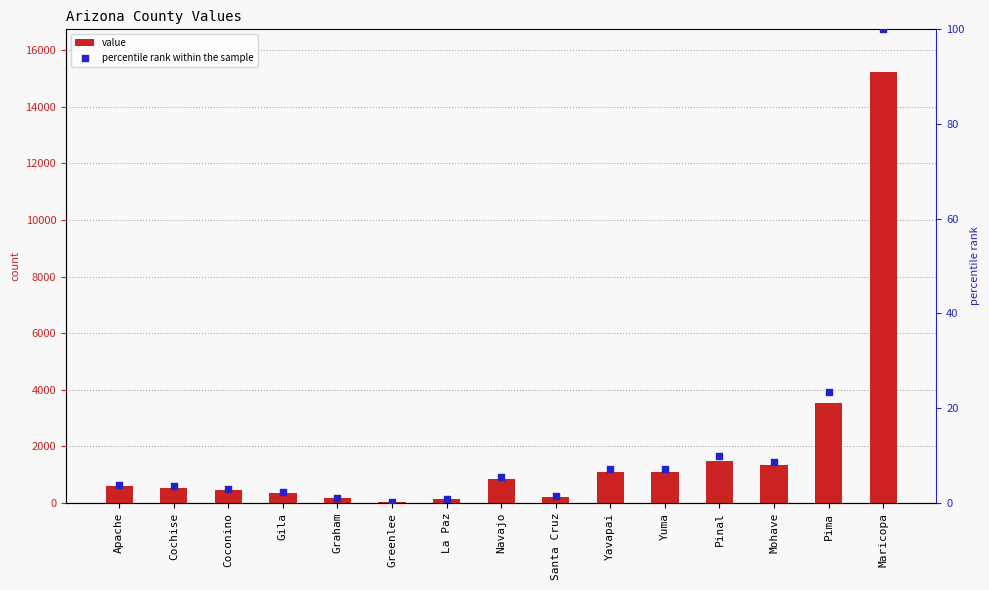

Which series contains the highest Y value?

value